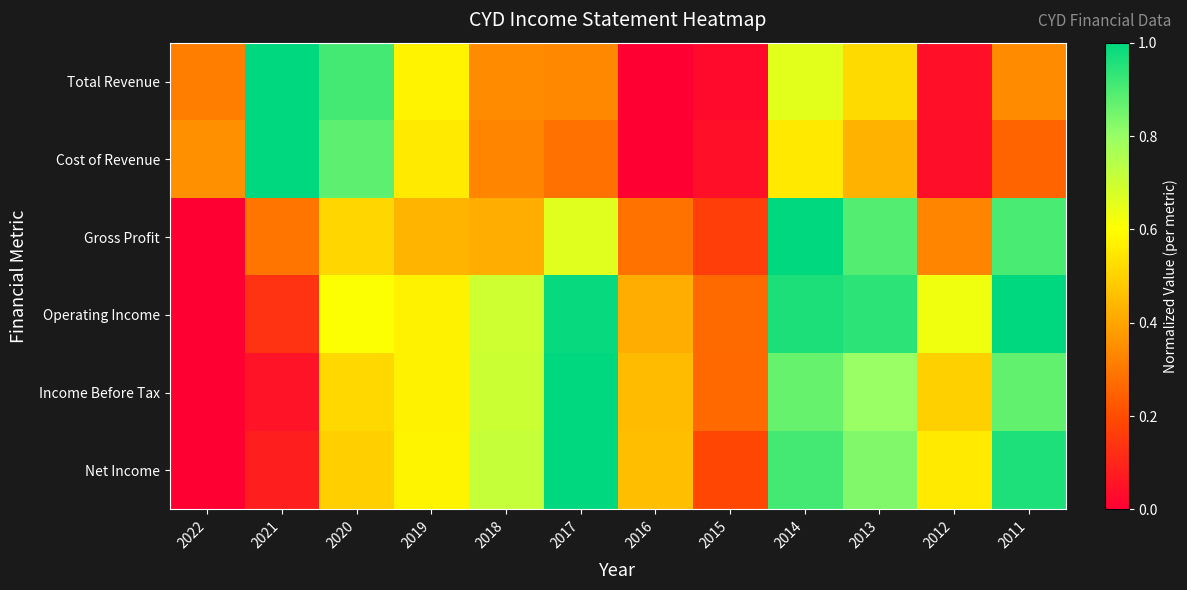

Which series has the largest total across all categories?

Operating Income